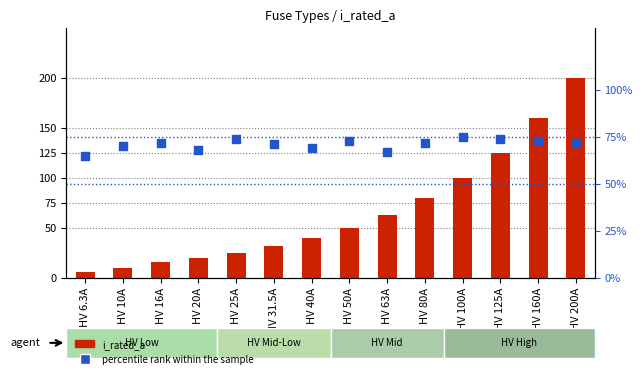

At which category is the sum across all series the highest?

HV 200A